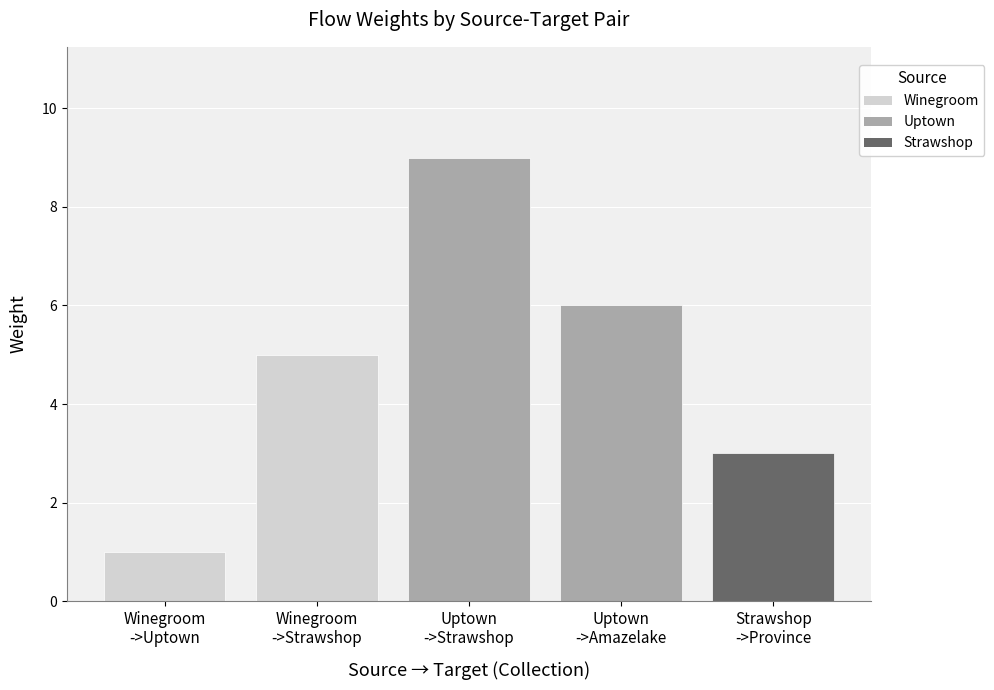

List the labels in order of value, smallest first.

Winegroom
->Uptown, Strawshop
->Province, Winegroom
->Strawshop, Uptown
->Amazelake, Uptown
->Strawshop